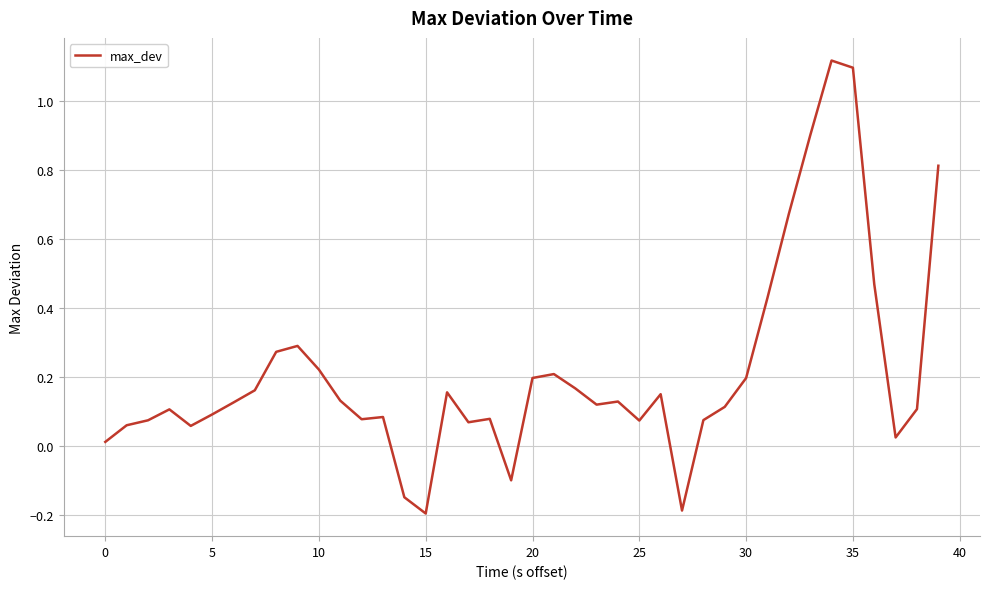

What is the difference between the maximum and minimum values?

1.3